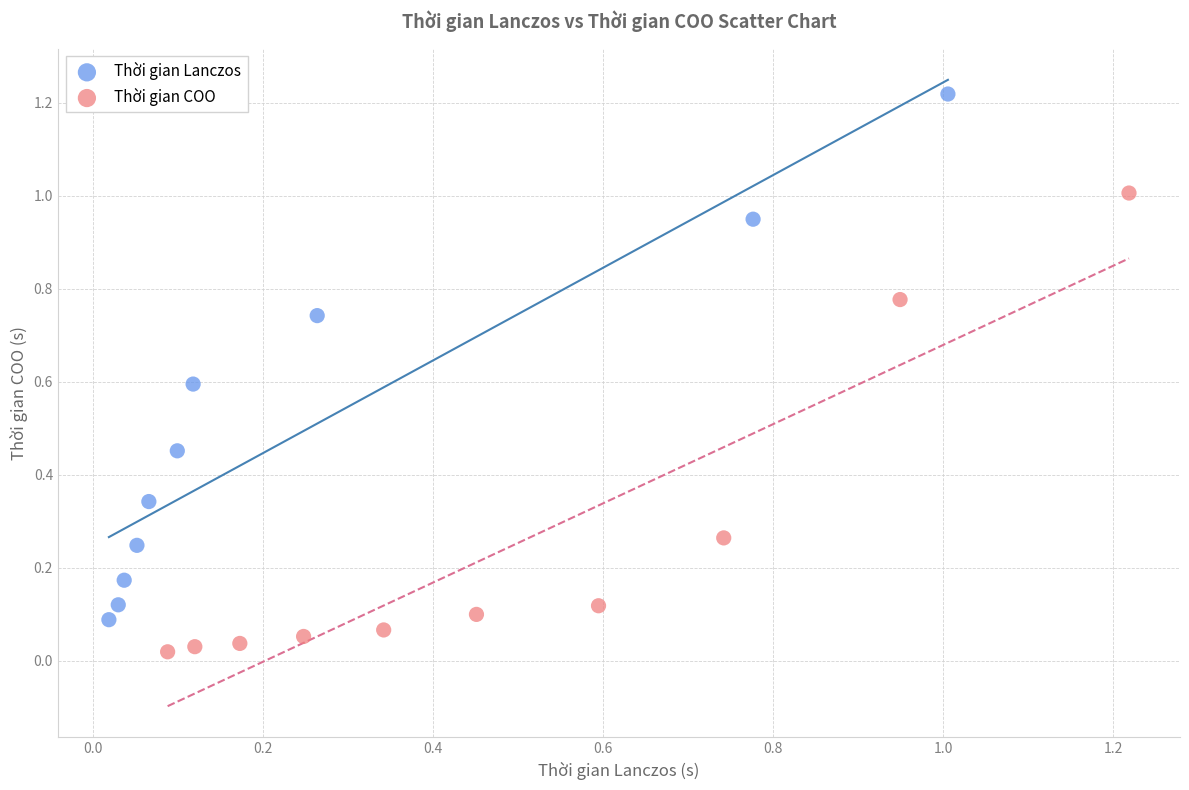

Which series contains the highest Y value?

Thời gian Lanczos